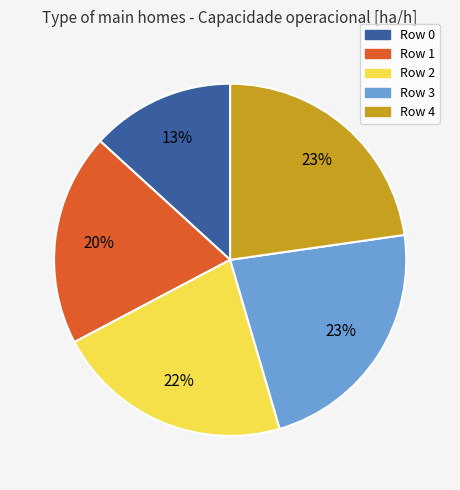

To the nearest percent, what is the average slice percentage?

20%